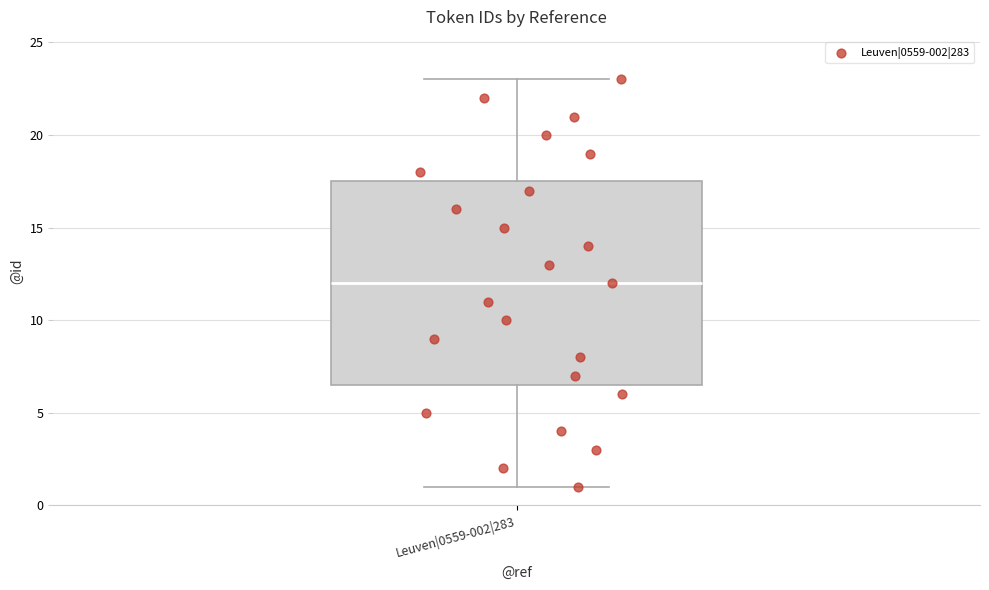

Transcribe this box plot: give where the median line is, the range the box spans, and where the two whiskers end, as read against the y-axis. The values are not printed on the chart, so give them approximately, as read against the axis.

median 12.0, box 6.5 to 17.5, whiskers 1.0 to 23.0